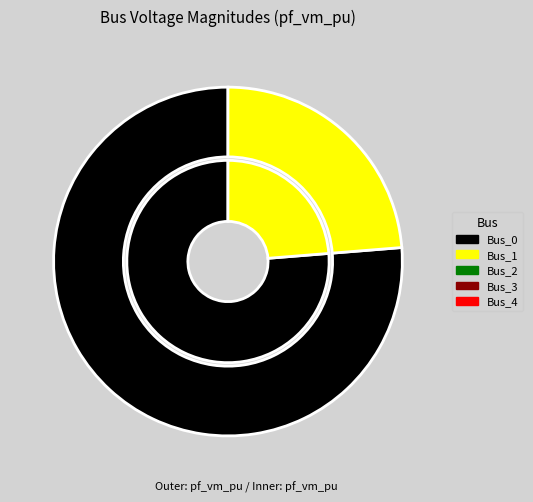

Is Bus_2 the majority of the pie?

No